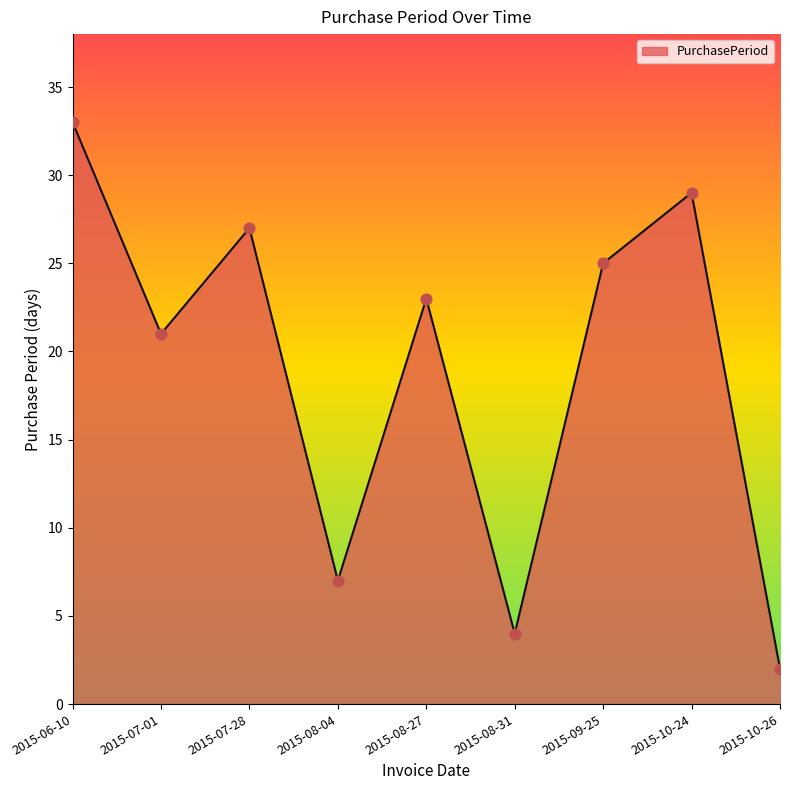

What is the ratio of the value at 2015-09-25 to the value at 2015-08-27?

1.1